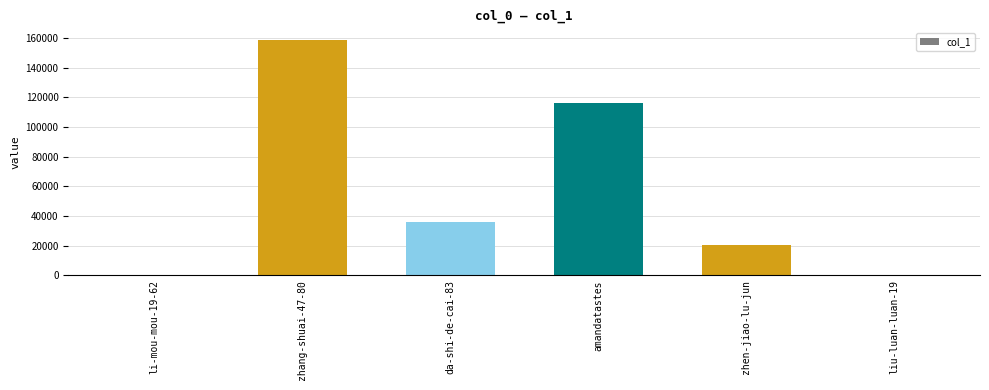

Read the value at amandatastes, to the nearest 100.

116300